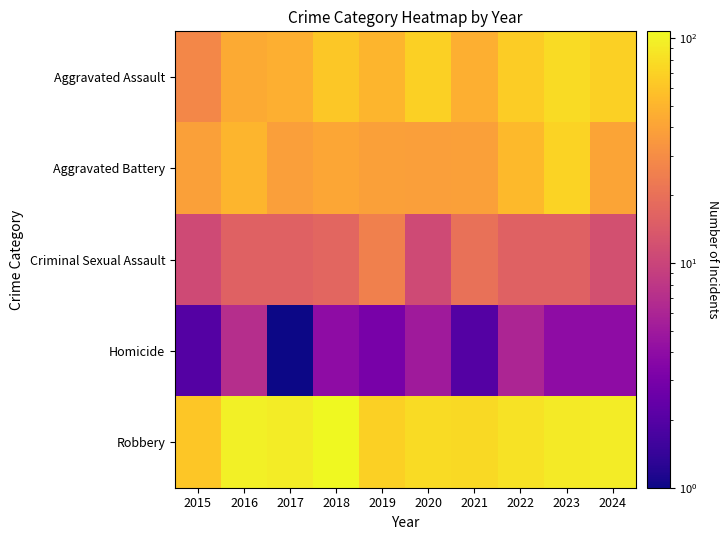

At how many categories does at least one series exceed 87?

5